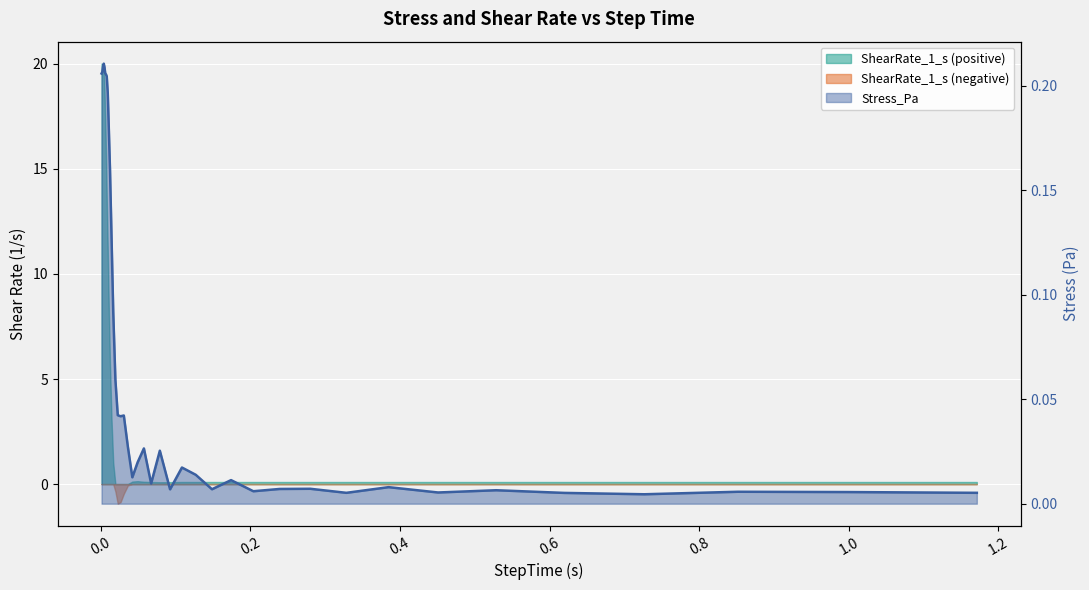

At which label is the value closest to 0?

0.726509